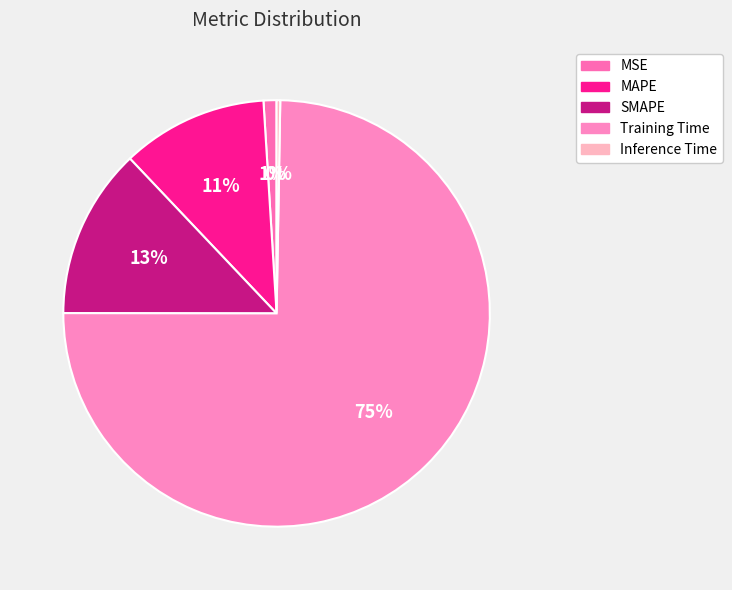

To the nearest percent, what portion does Training Time represent?

75%